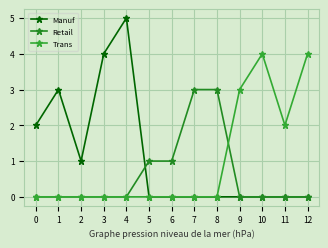

How many lines are shown in the chart?

3